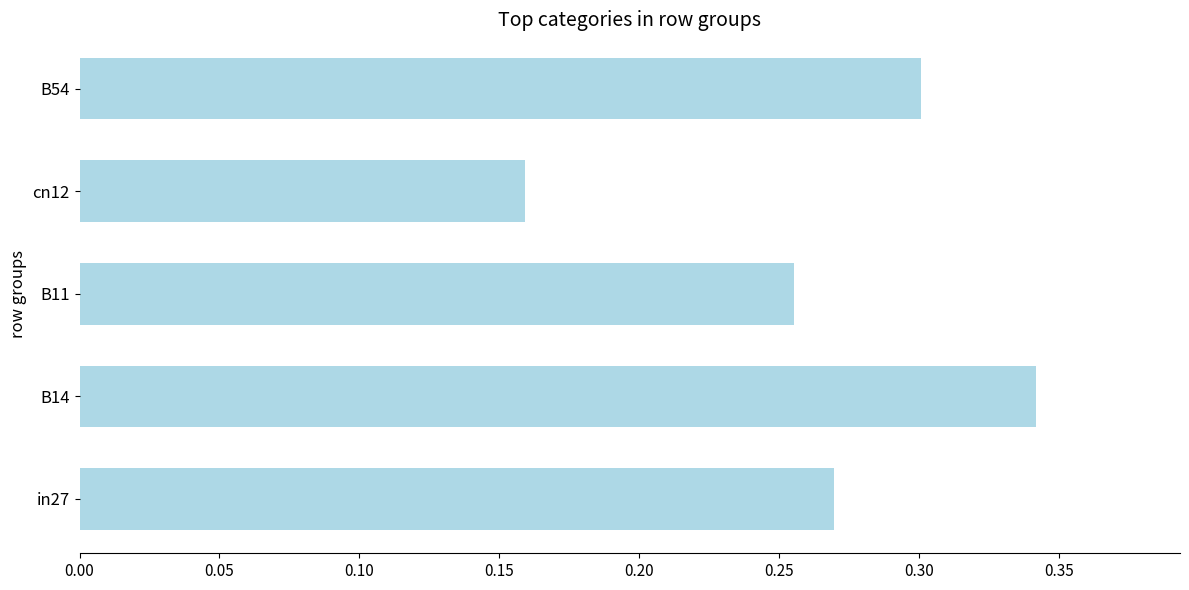

What is the sum of all values?

1.3